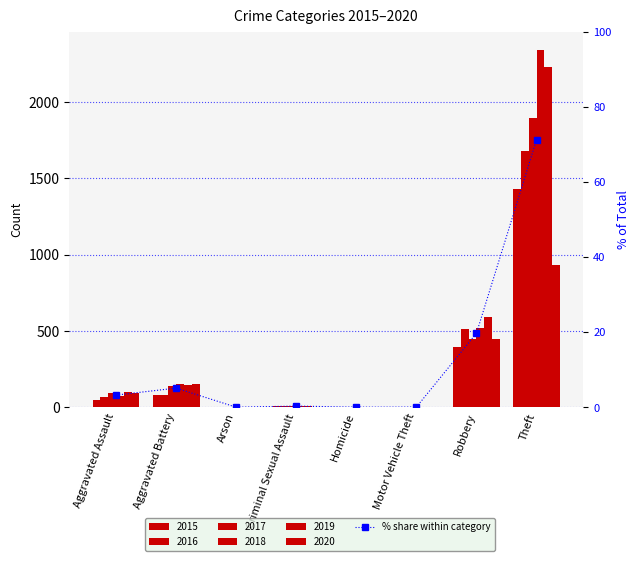

At which category does the chart reach its peak across all series?

Theft